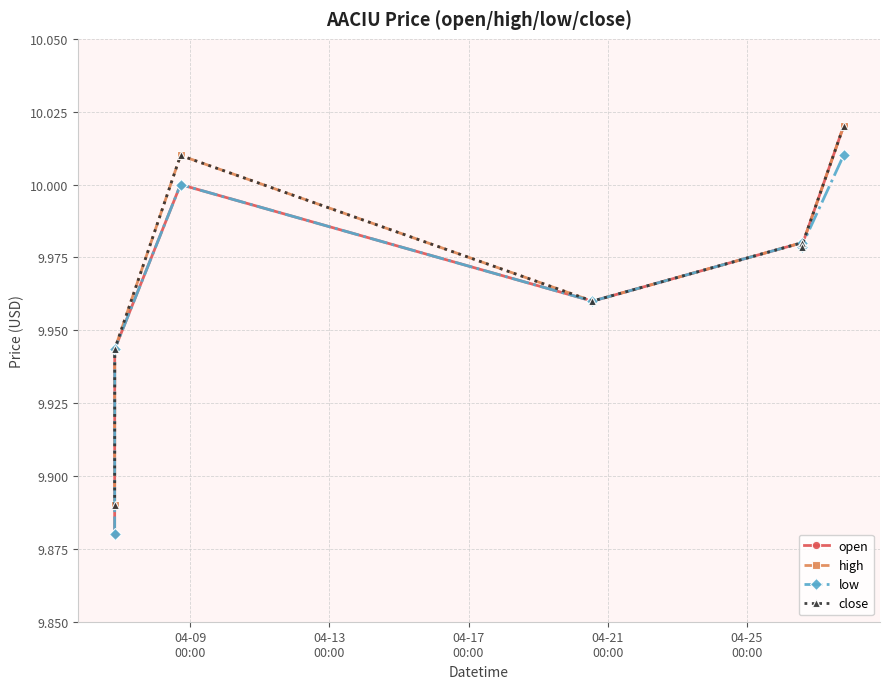

Is this an area chart (filled region under the line)?

No